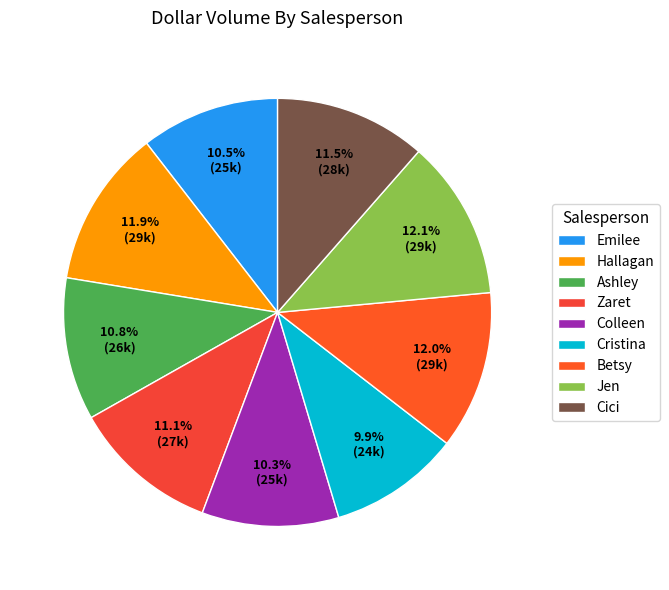

What percentage is NOT represented by Emilee?

89.5%